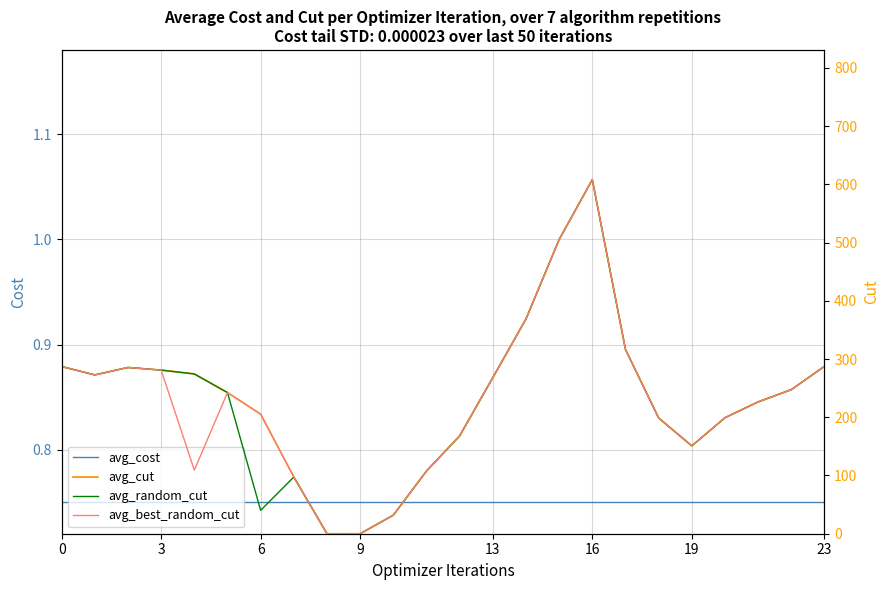

List the series in order of their peak value, highest first.

avg_cut, avg_random_cut, avg_best_random_cut, avg_cost